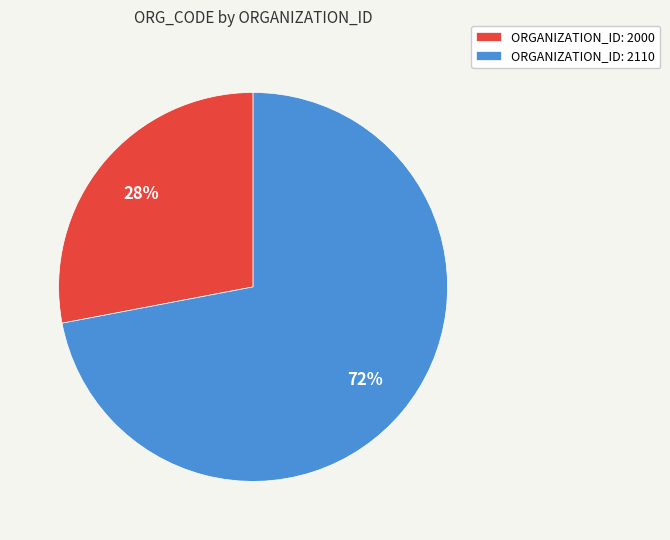

Which has a higher value, ORGANIZATION_ID: 2000 or ORGANIZATION_ID: 2110?

ORGANIZATION_ID: 2110